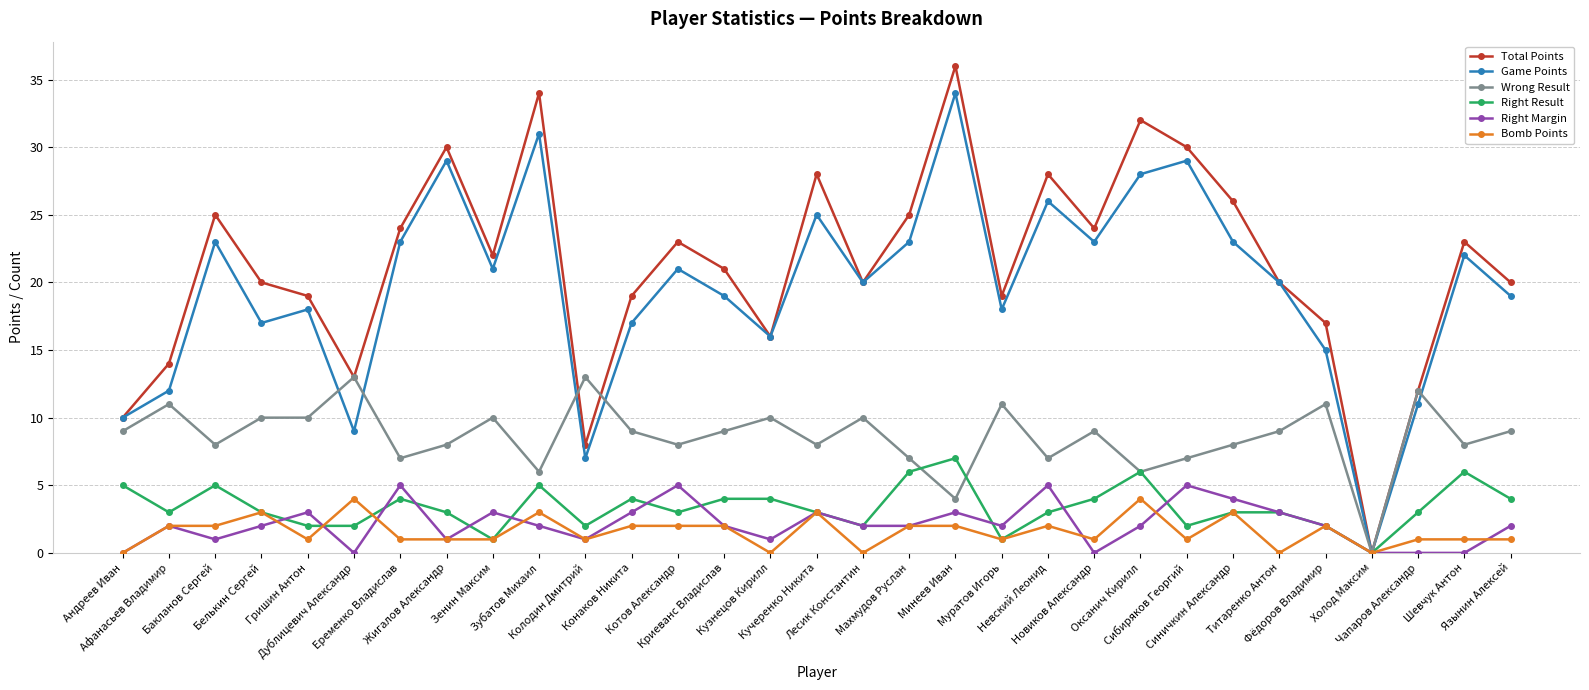

How many interior local peaks does the Total Points series have?

9